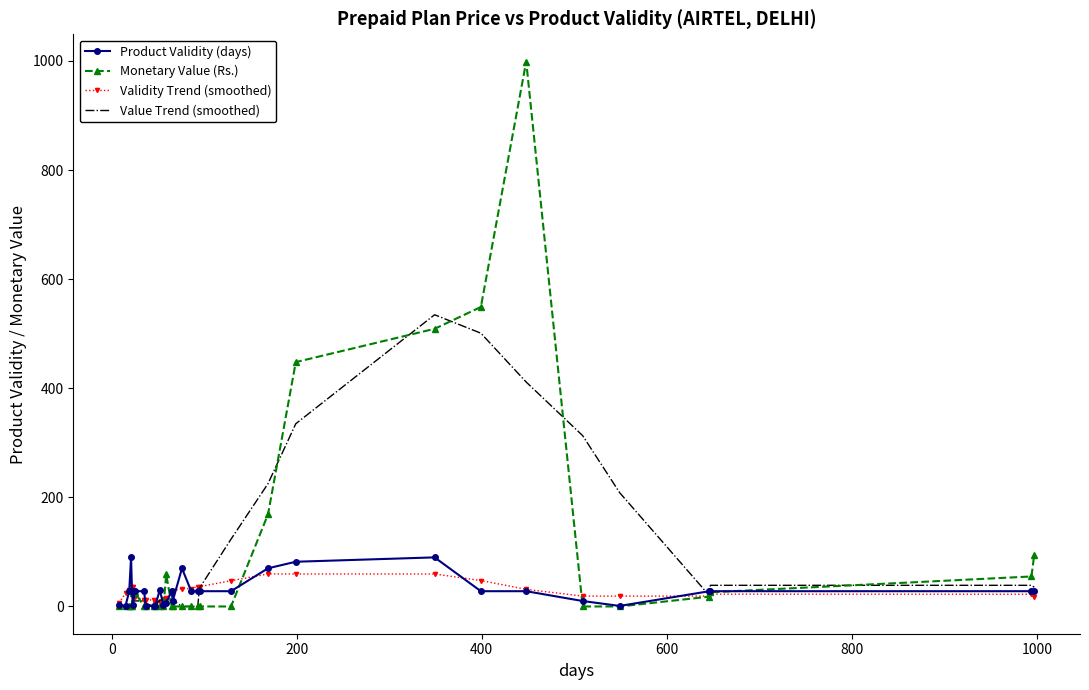

What is the greatest value displayed?

999.0